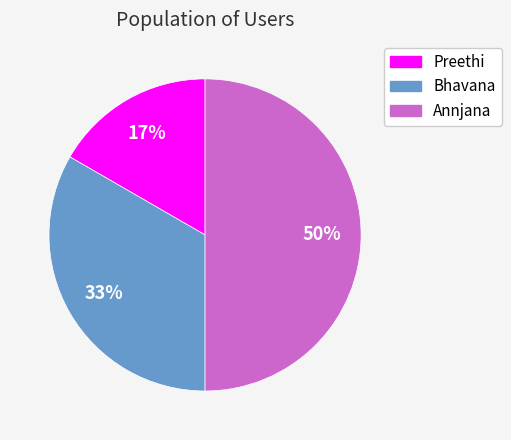

The Annjana slice represents 50% of the pie. True or false?

True